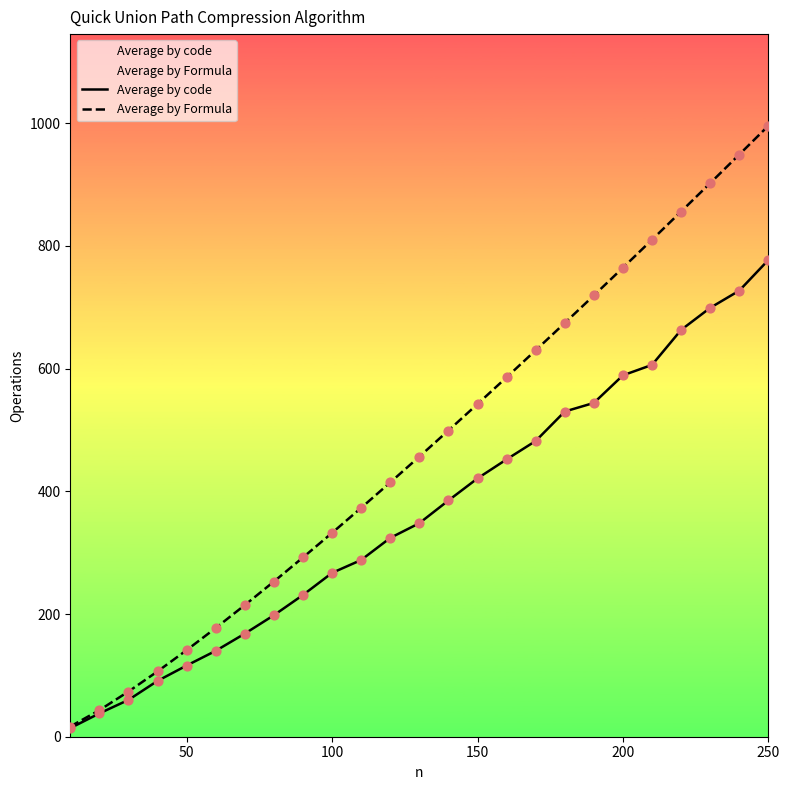

Which series contains the lowest Y value?

Average by code